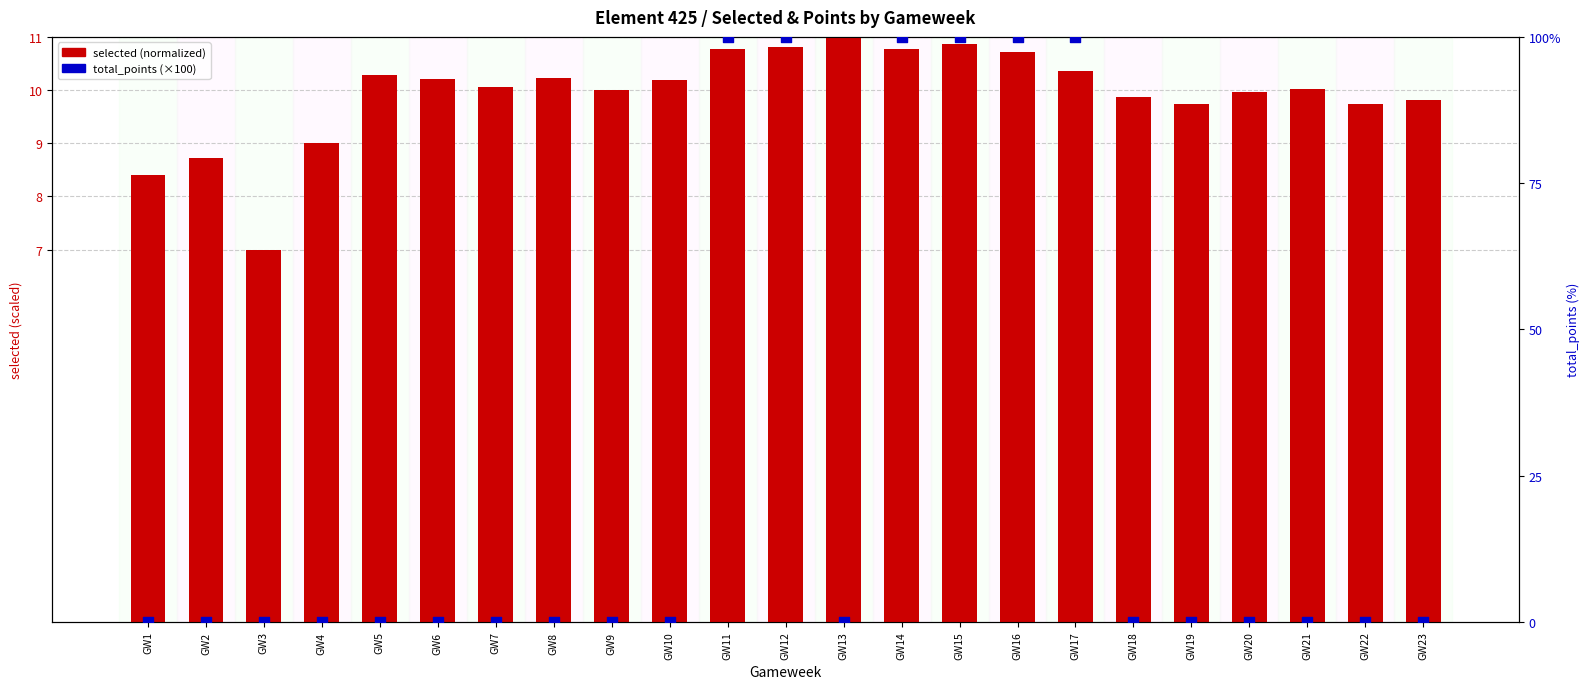

Which series reaches the maximum Y coordinate?

total_points (×100)